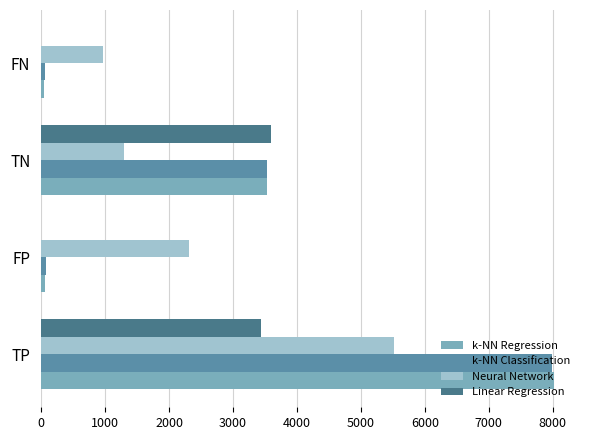

What is the sum of all k-NN Classification values?

11660